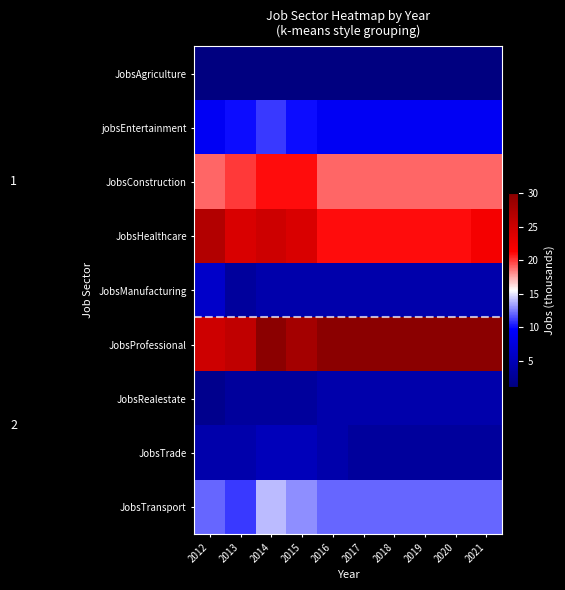

What is the spread (max minus min) of values at 2020?

29